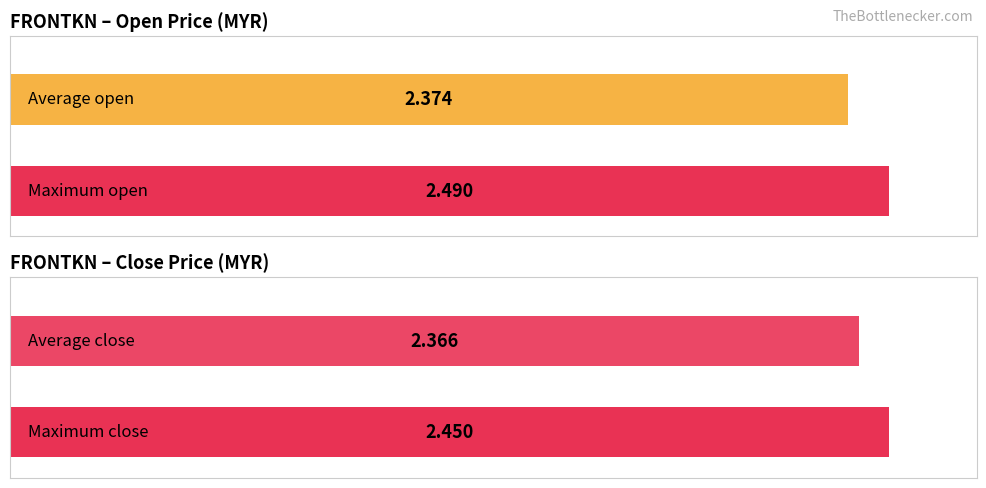

True or false: close has a value of 4.1 at 2020-02-20.

False